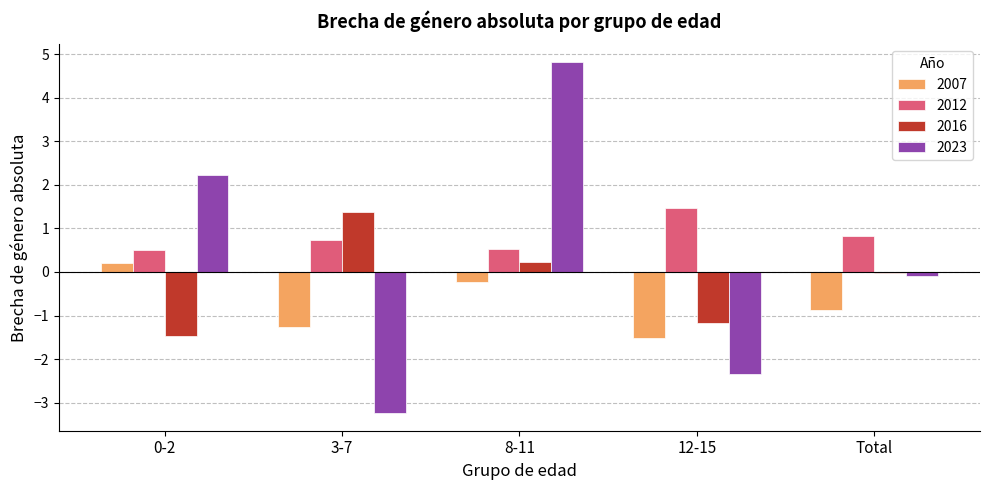

What is the sum of all 2023 values?

1.4